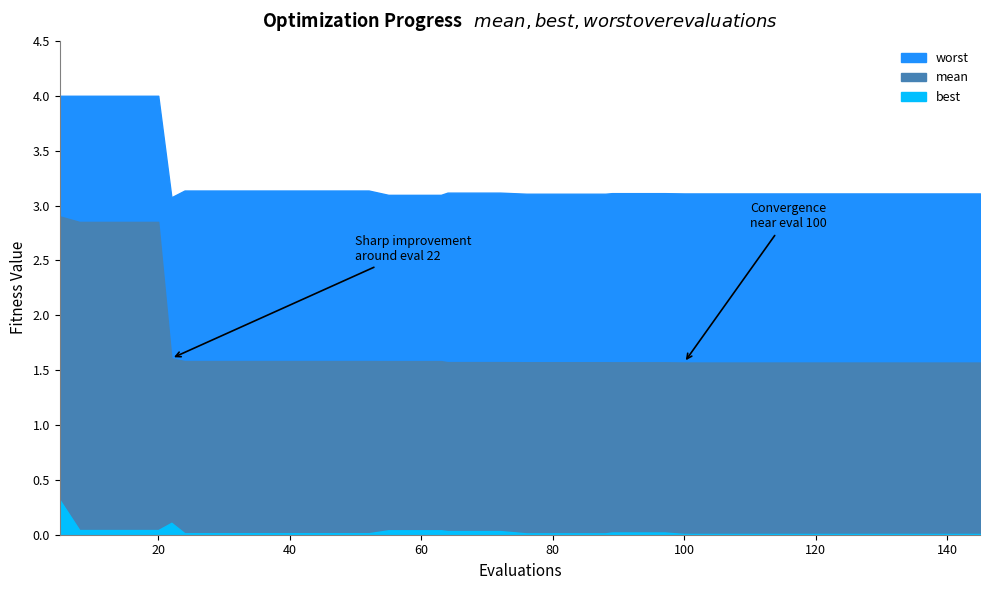

What is the value of the mean point at the 37th from the left?

1.6